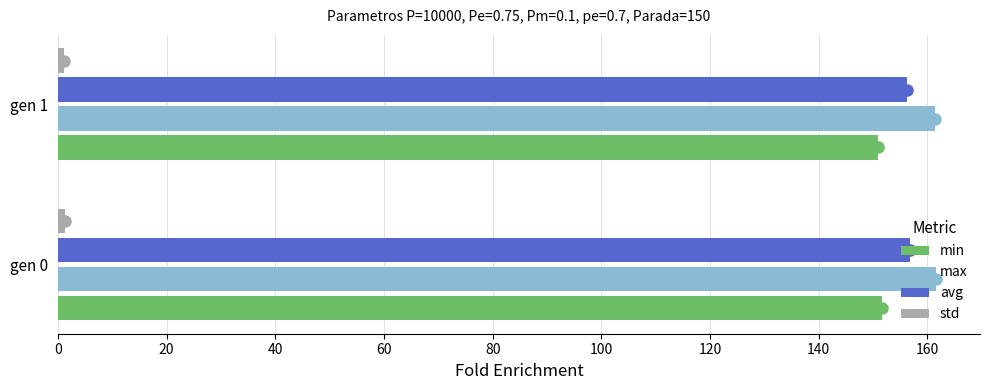

What is the average value of the avg series?

156.5